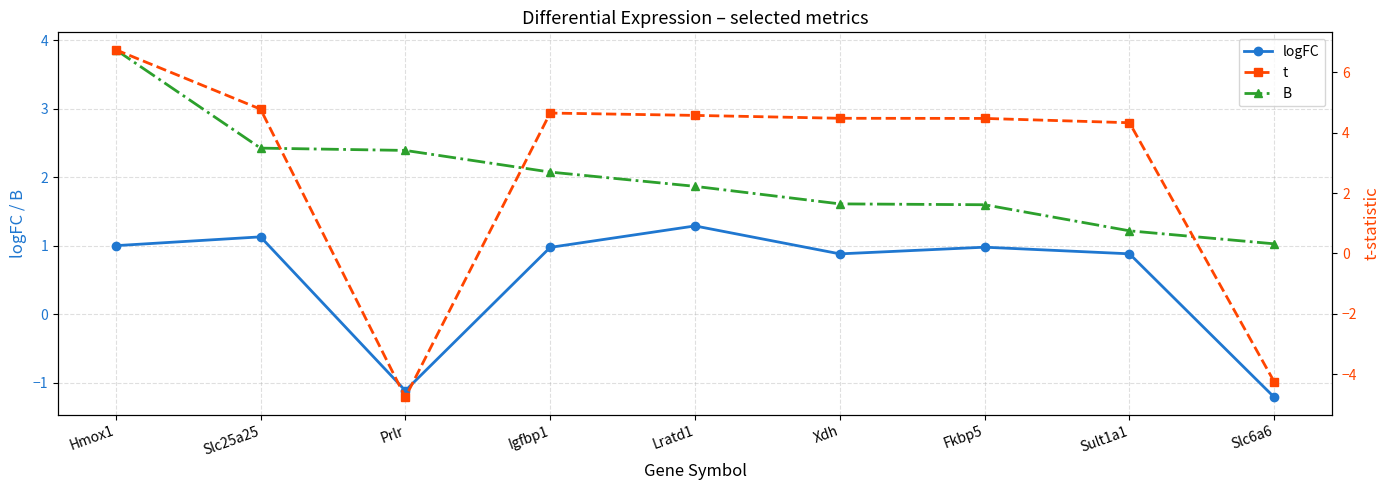

True or false: B and logFC cross at least once.

False